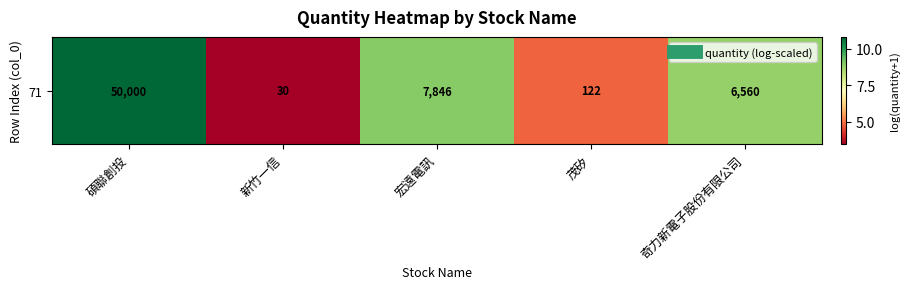

What is the change in value from 碩聯創投 to 新竹一信?

-7.4